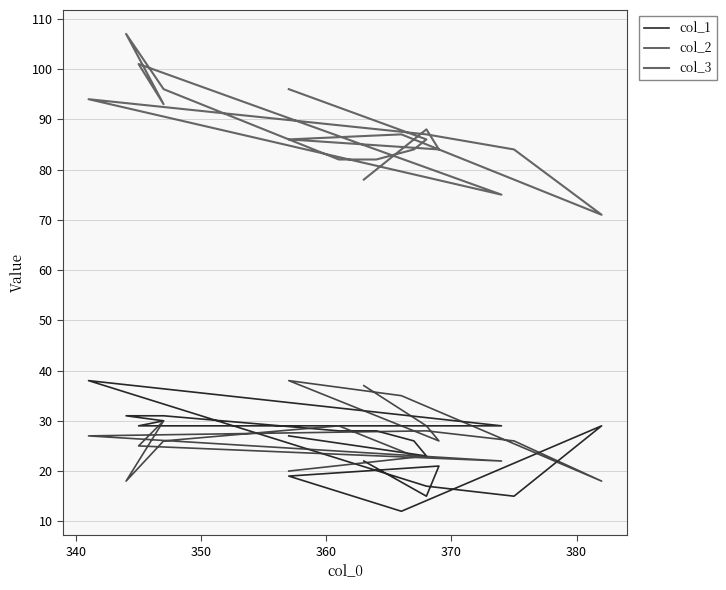

The col_2 series shows 45 at 390. True or false?

False